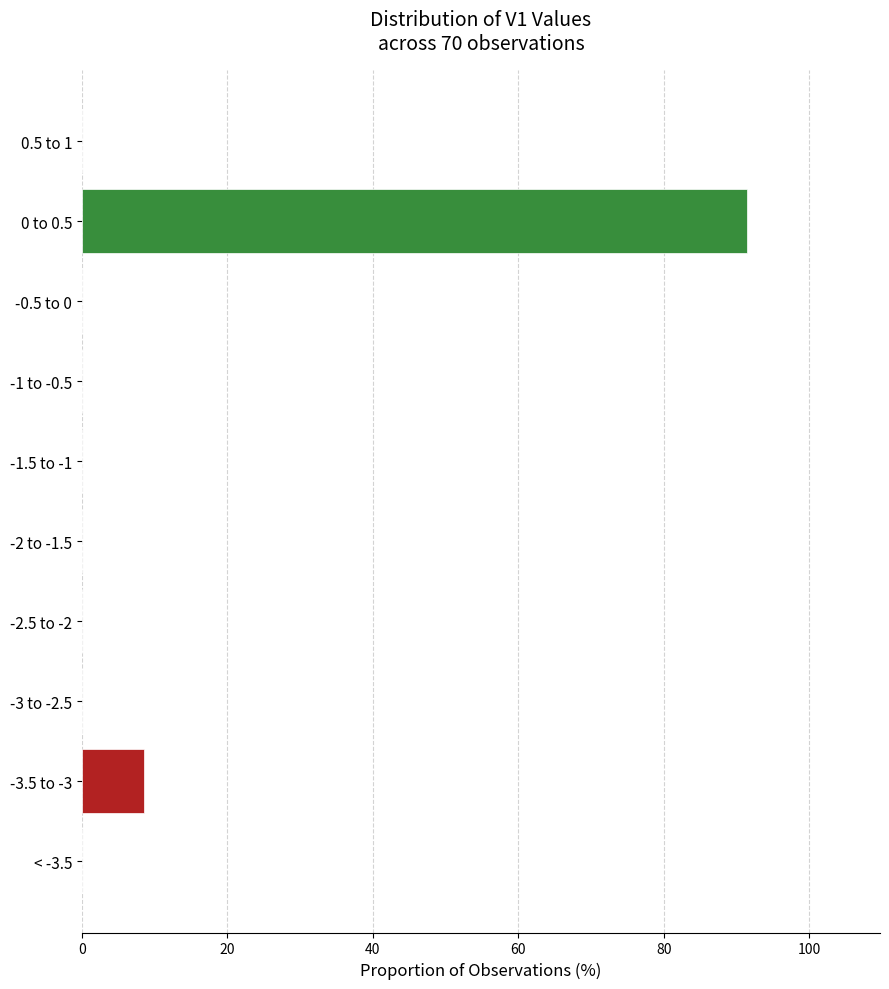

Reading bottom to top, extract all data points from this chart.

< -3.5=0.0	-3.5 to -3=8.6	-3 to -2.5=0.0	-2.5 to -2=0.0	-2 to -1.5=0.0	-1.5 to -1=0.0	-1 to -0.5=0.0	-0.5 to 0=0.0	0 to 0.5=91.4	0.5 to 1=0.0